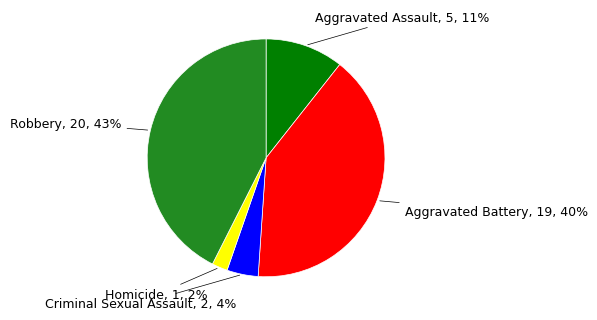

To the nearest percent, what is the average slice percentage?

20%